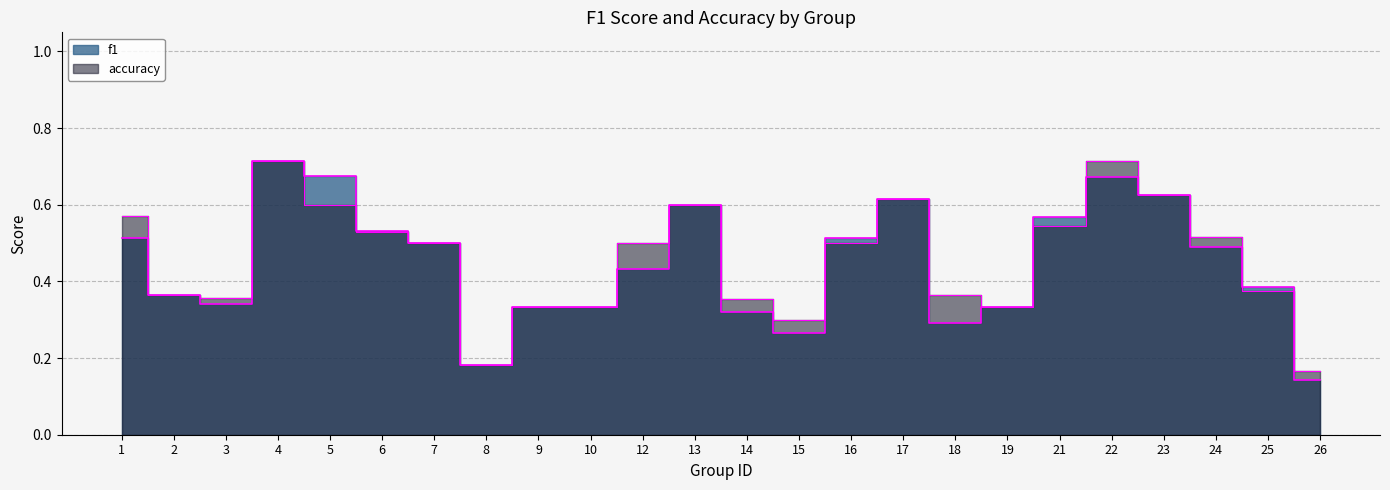

What is the minimum value shown in the chart?

0.1